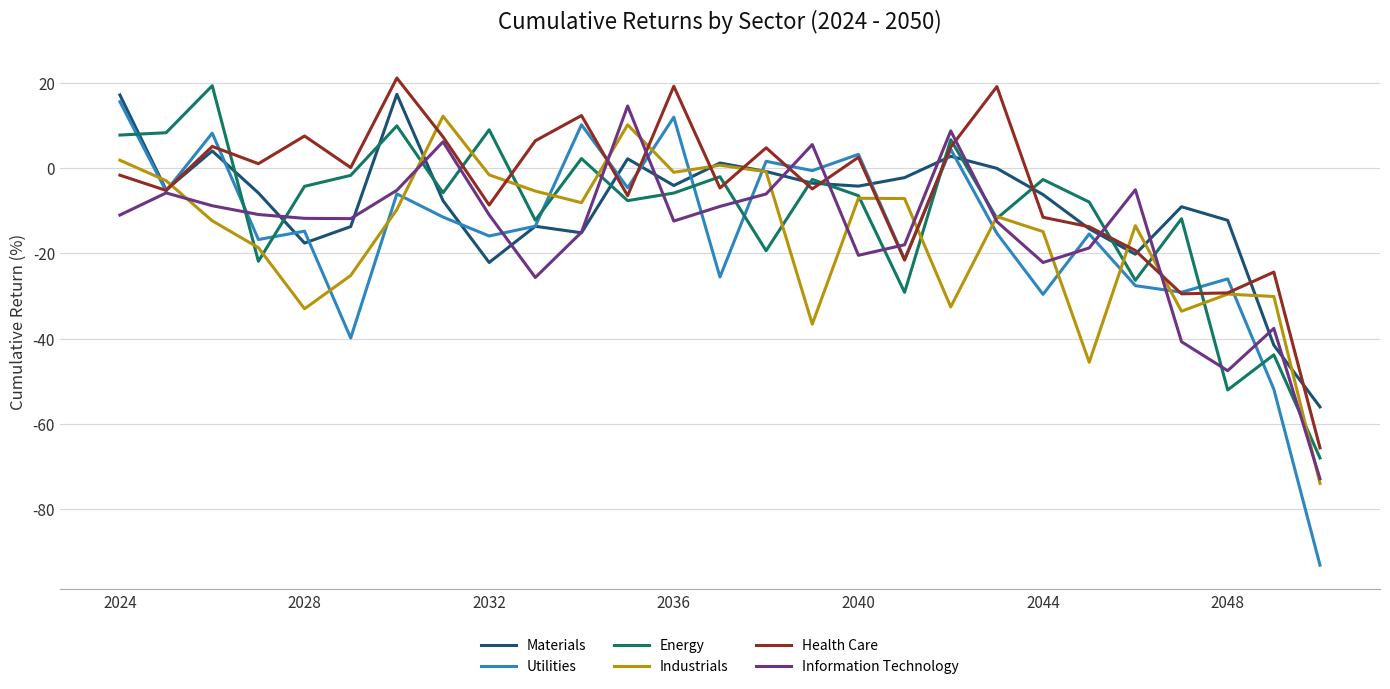

What is the greatest value displayed?

21.2